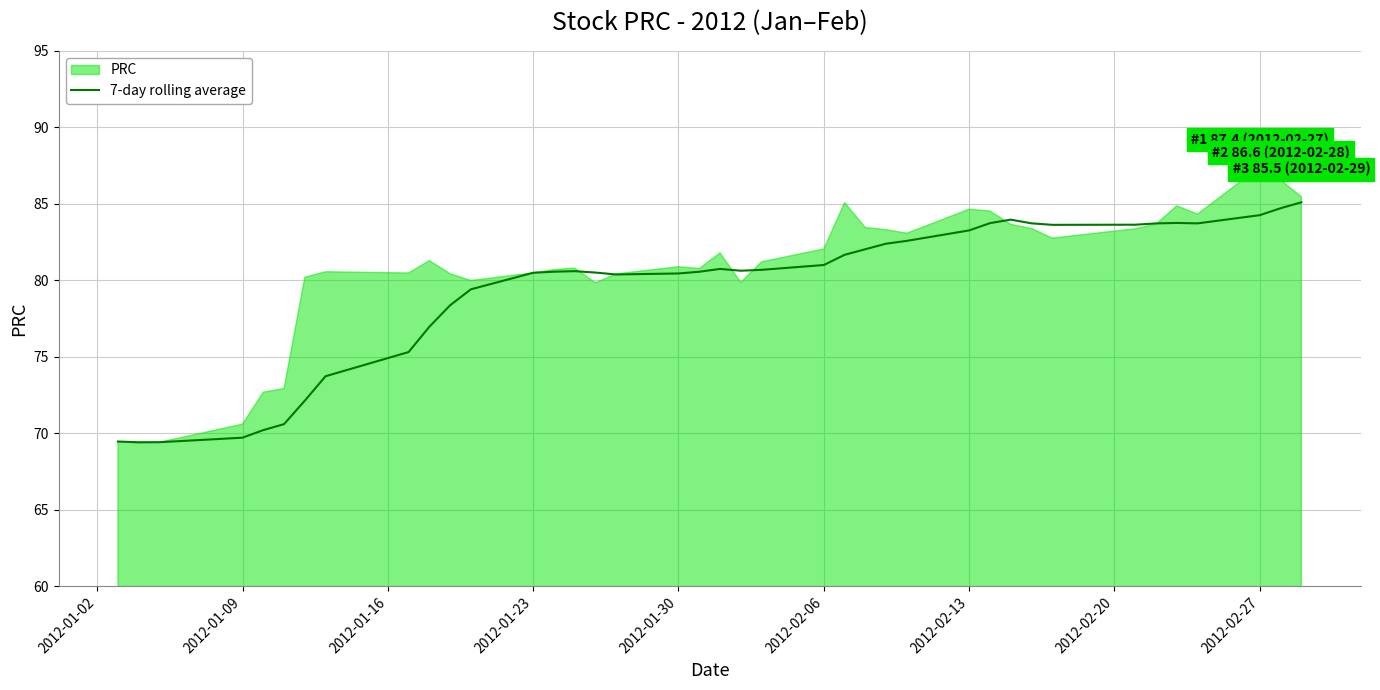

Where does the 7-day rolling average series first go above 80?

2012-01-23